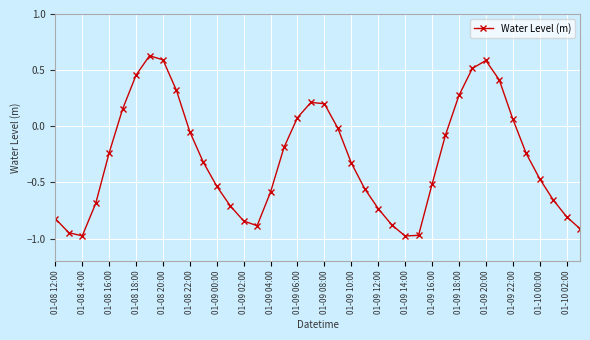

What is the difference between the second highest and minimum values?

1.6